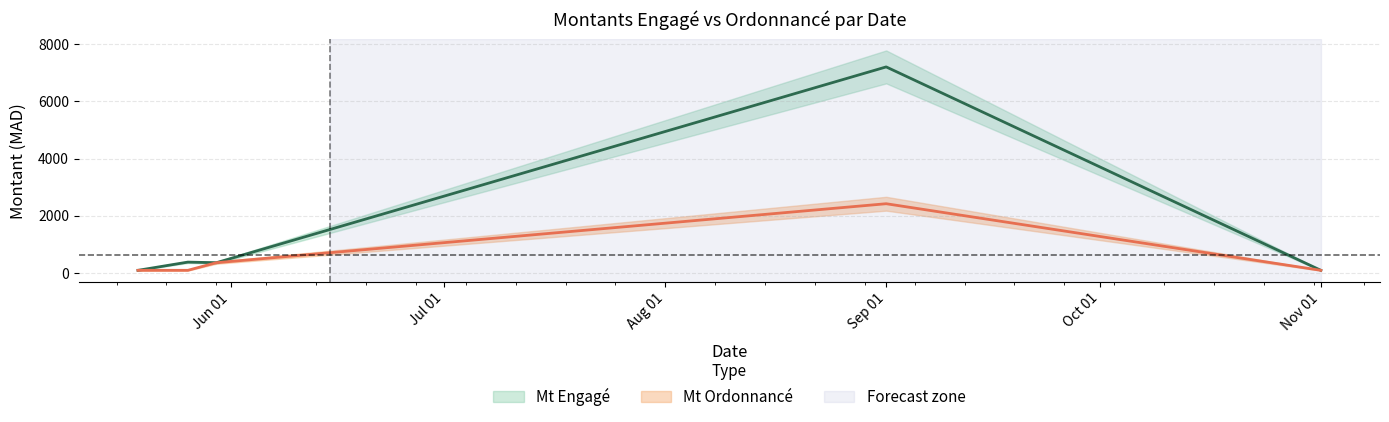

How many interior local peaks does the Mt Ordonnancé series have?

1